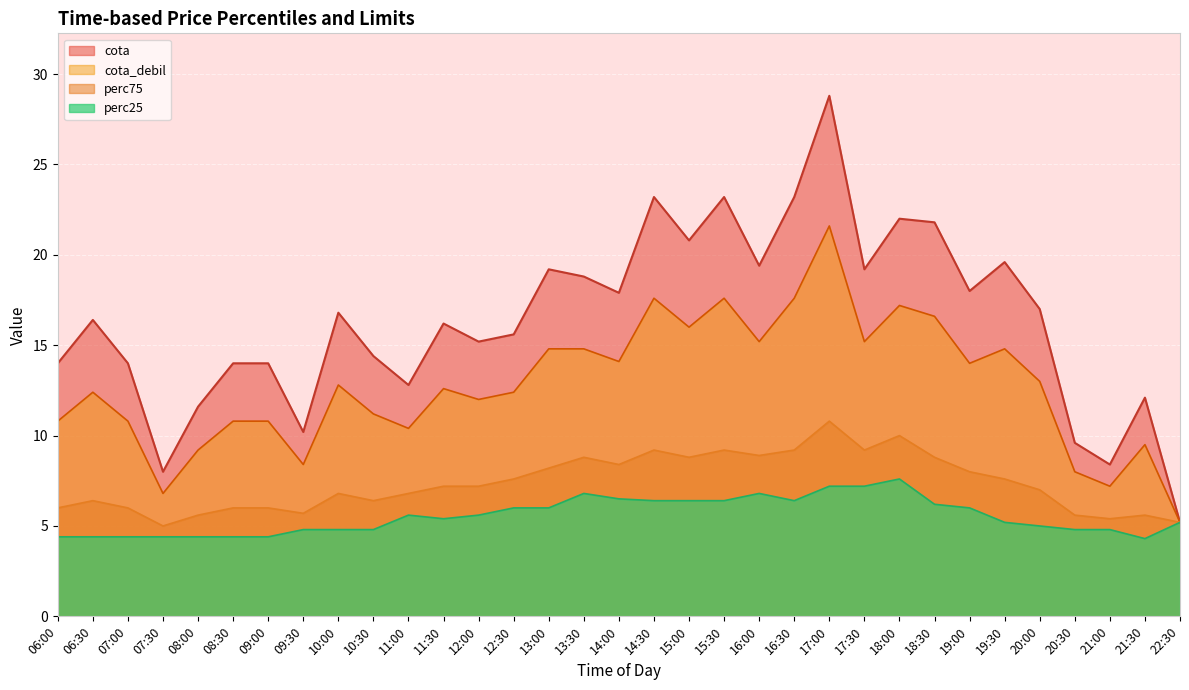

How many lines are shown in the chart?

4